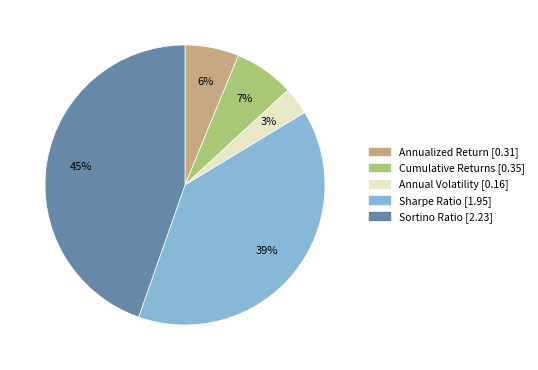

Does any single category account for the majority?

No